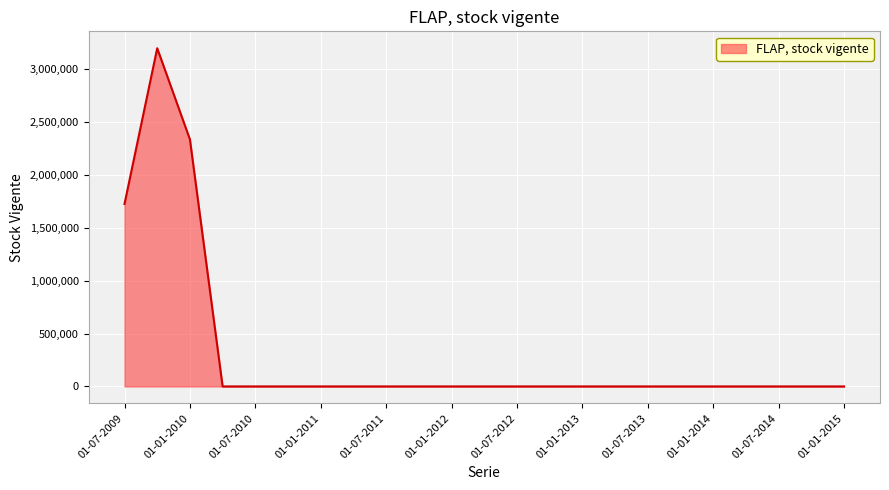

What is the difference between the maximum and minimum values?

3198606